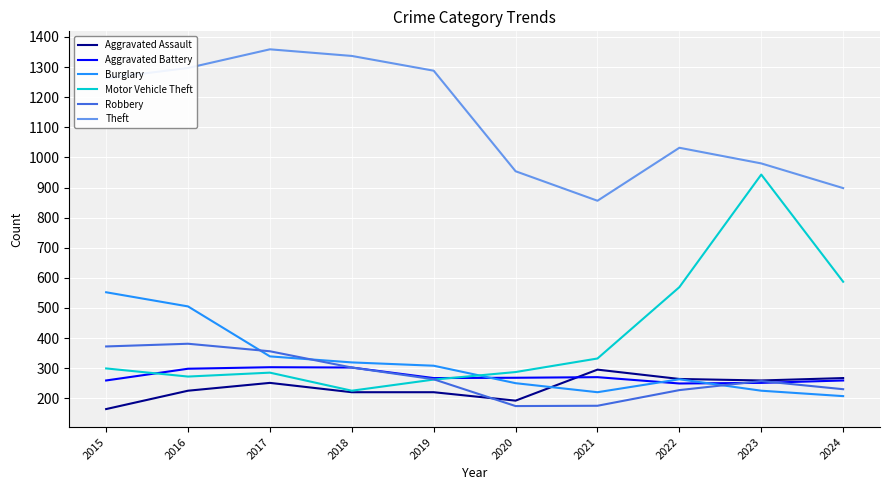

What is the total value across all series at 2016?

2978